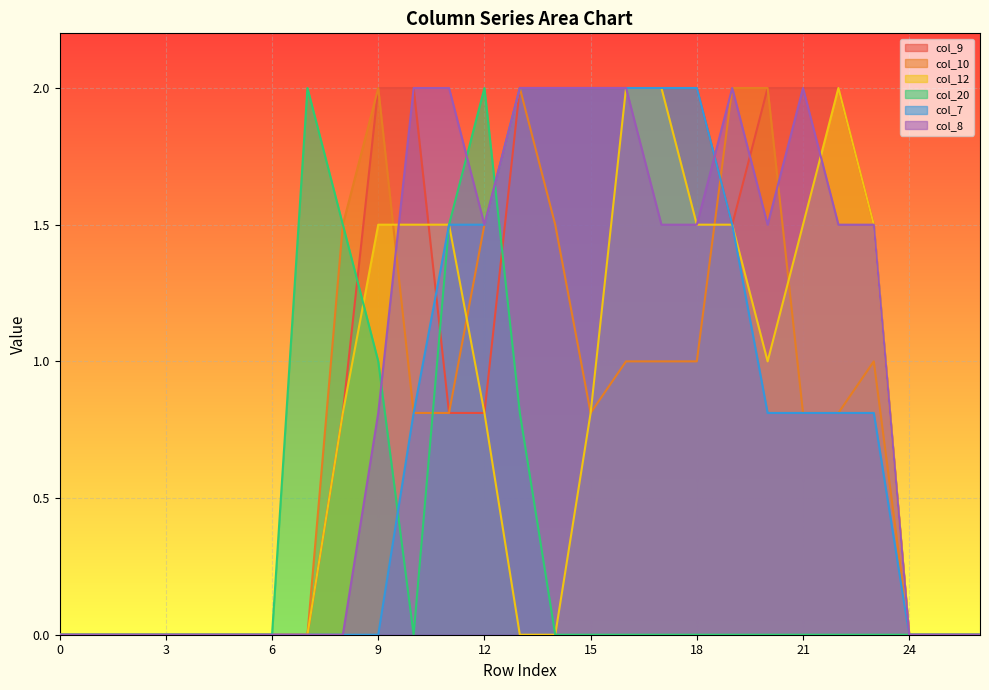

At which category is the sum across all series the highest?

16